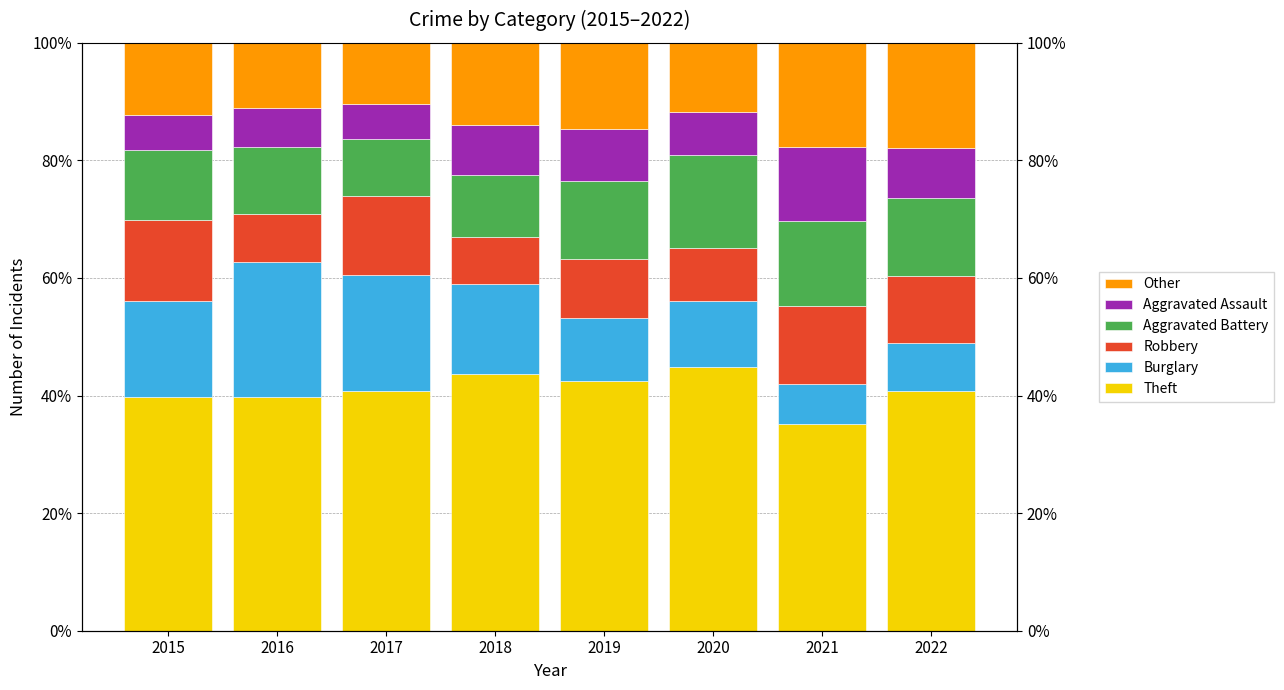

Which label corresponds to the smallest value in the chart?

2017